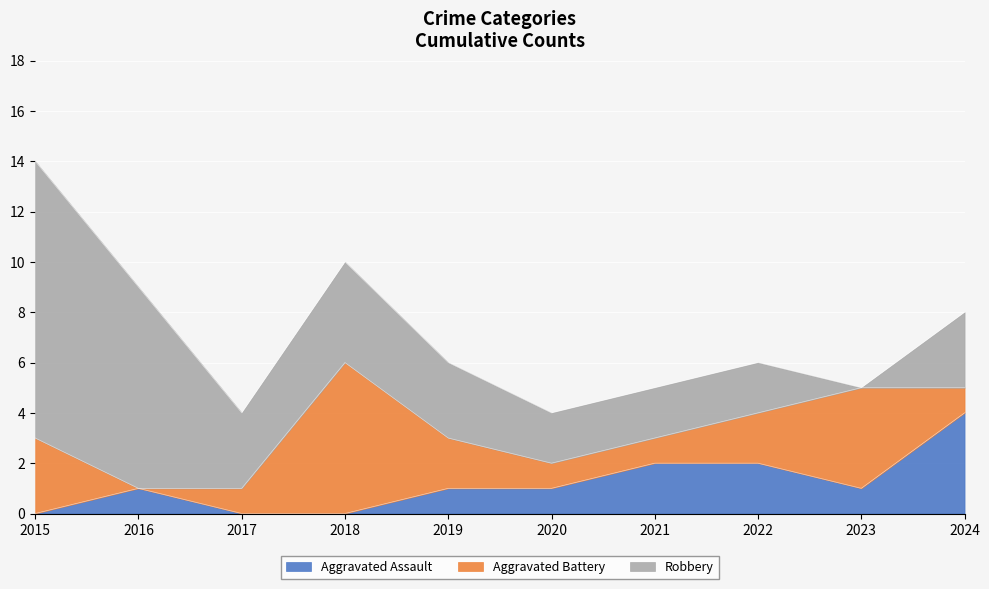

Between 2021 and 2019, which is larger?

2021